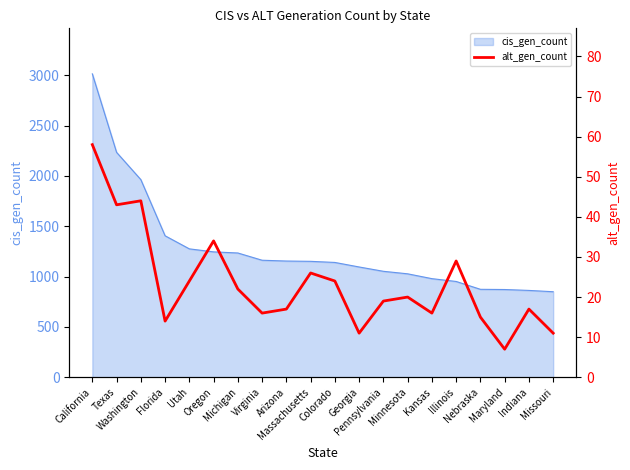

Reading left to right, transcribe all the data shown in this chart.

58	43	44	14	24	34	22	16	17	26	24	11	19	20	16	29	15	7	17	11